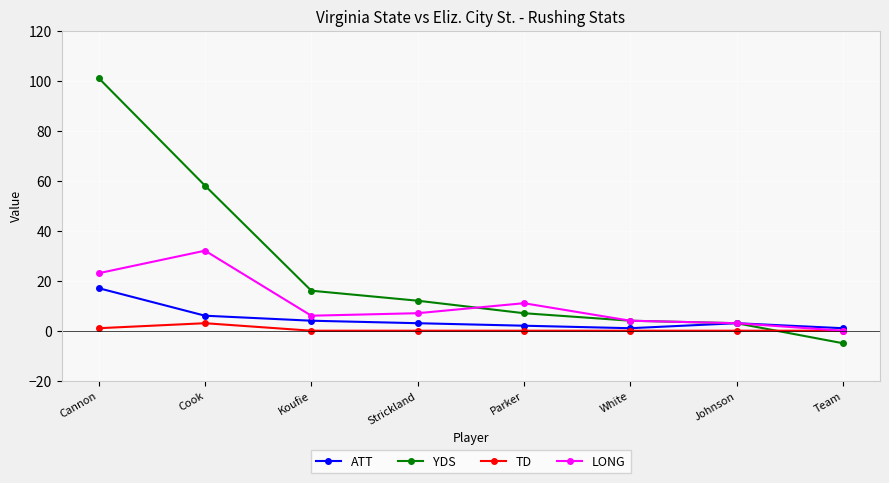

Which series ends up on top after the final intersection of TD and YDS?

TD